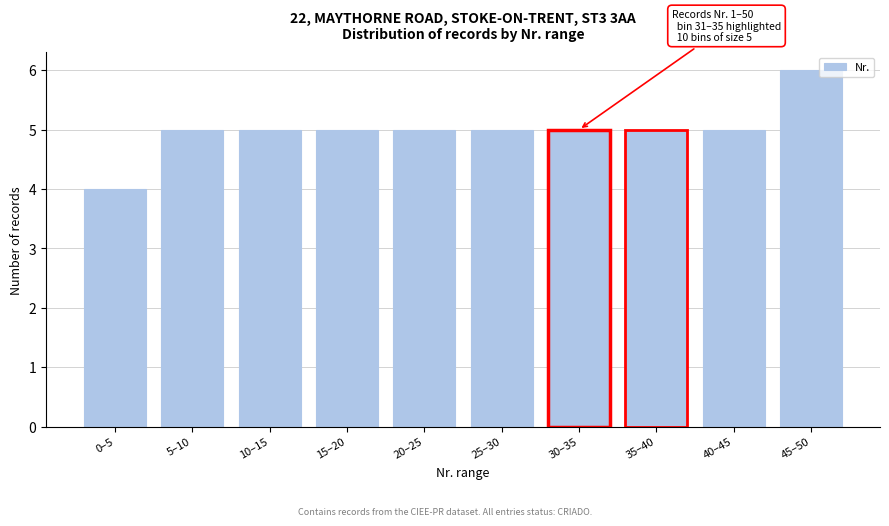

Reading left to right, extract all data points from this chart.

0–5=4	5–10=5	10–15=5	15–20=5	20–25=5	25–30=5	30–35=5	35–40=5	40–45=5	45–50=6